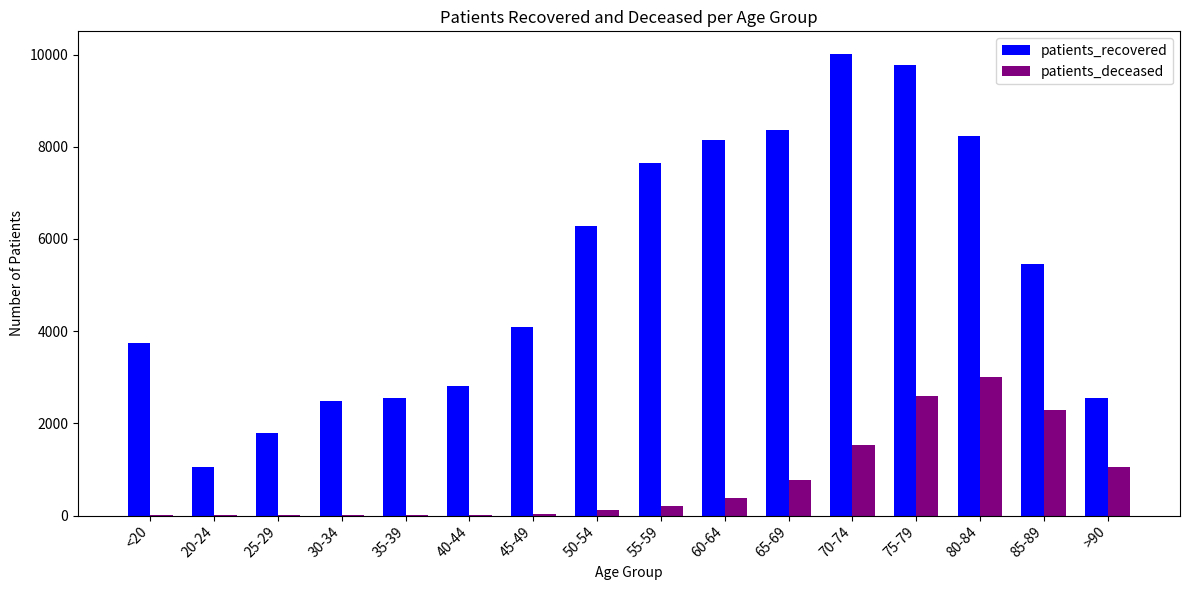

Is it true that patients_deceased equals 383 at 60-64?

True